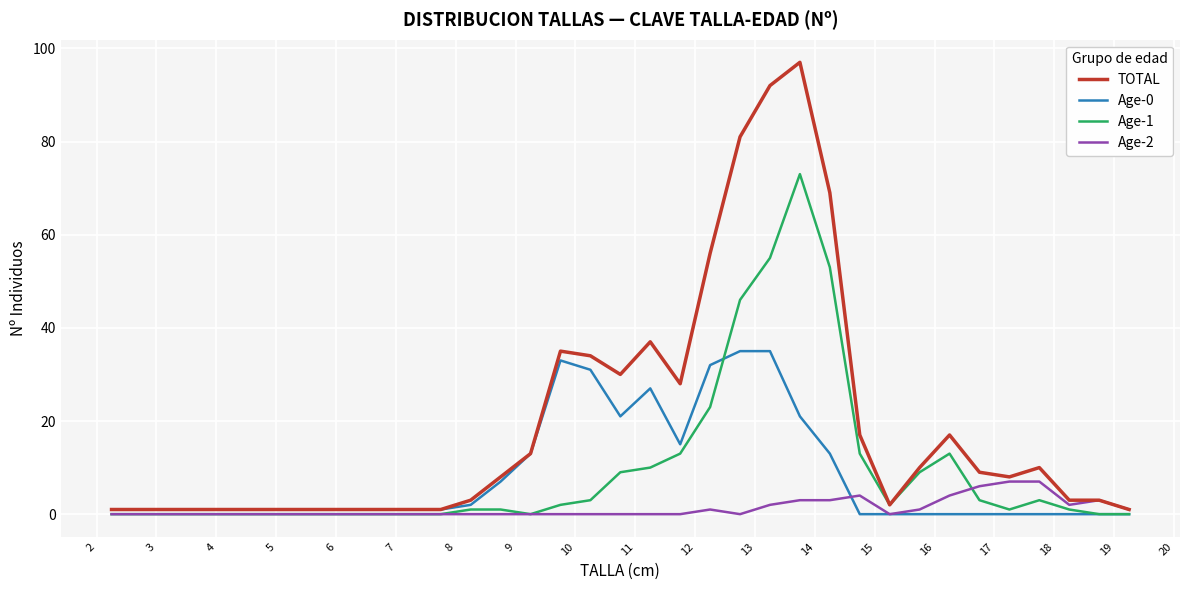

Which series has the largest range (max minus min)?

TOTAL